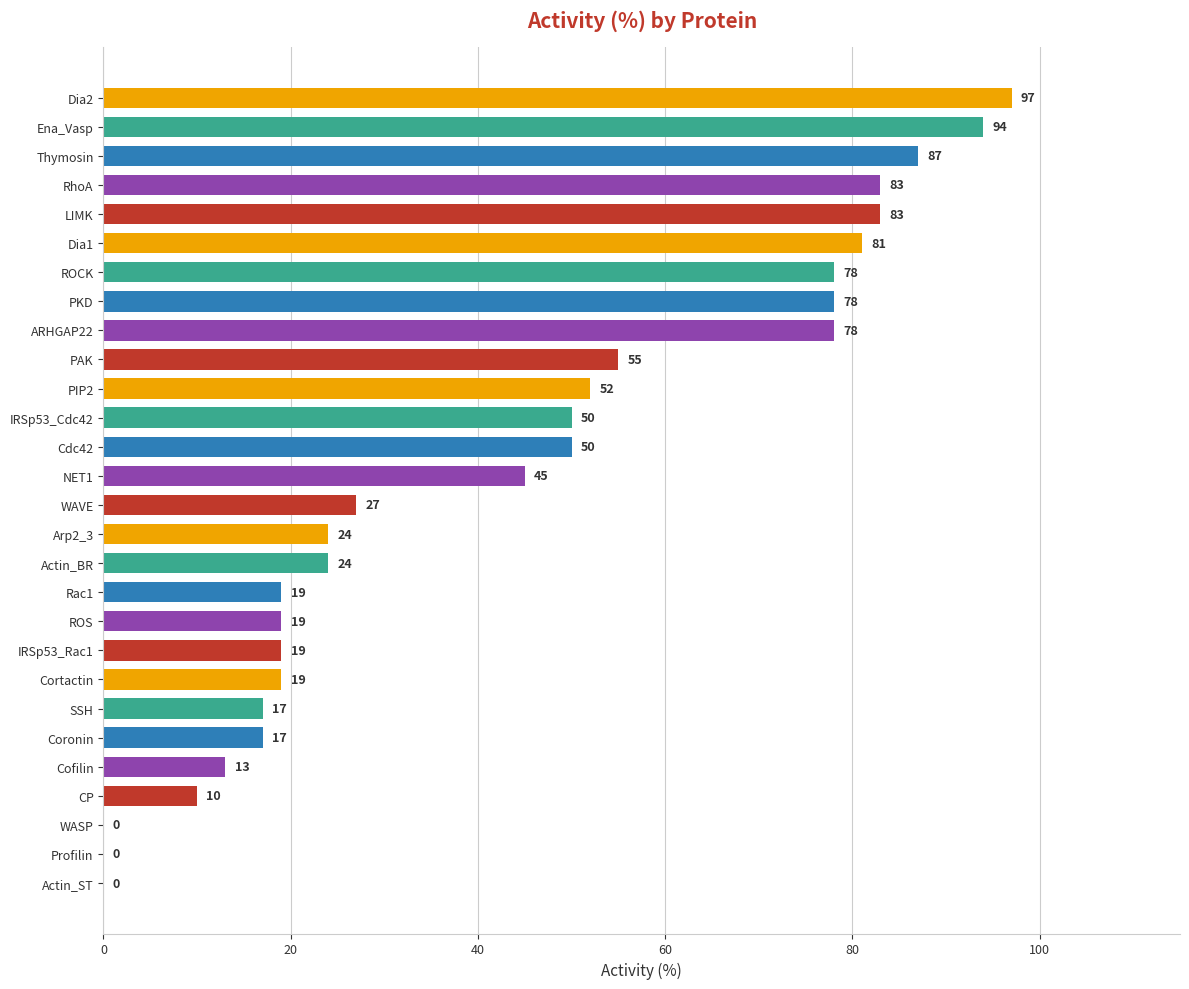

Are the bars horizontal?

Yes